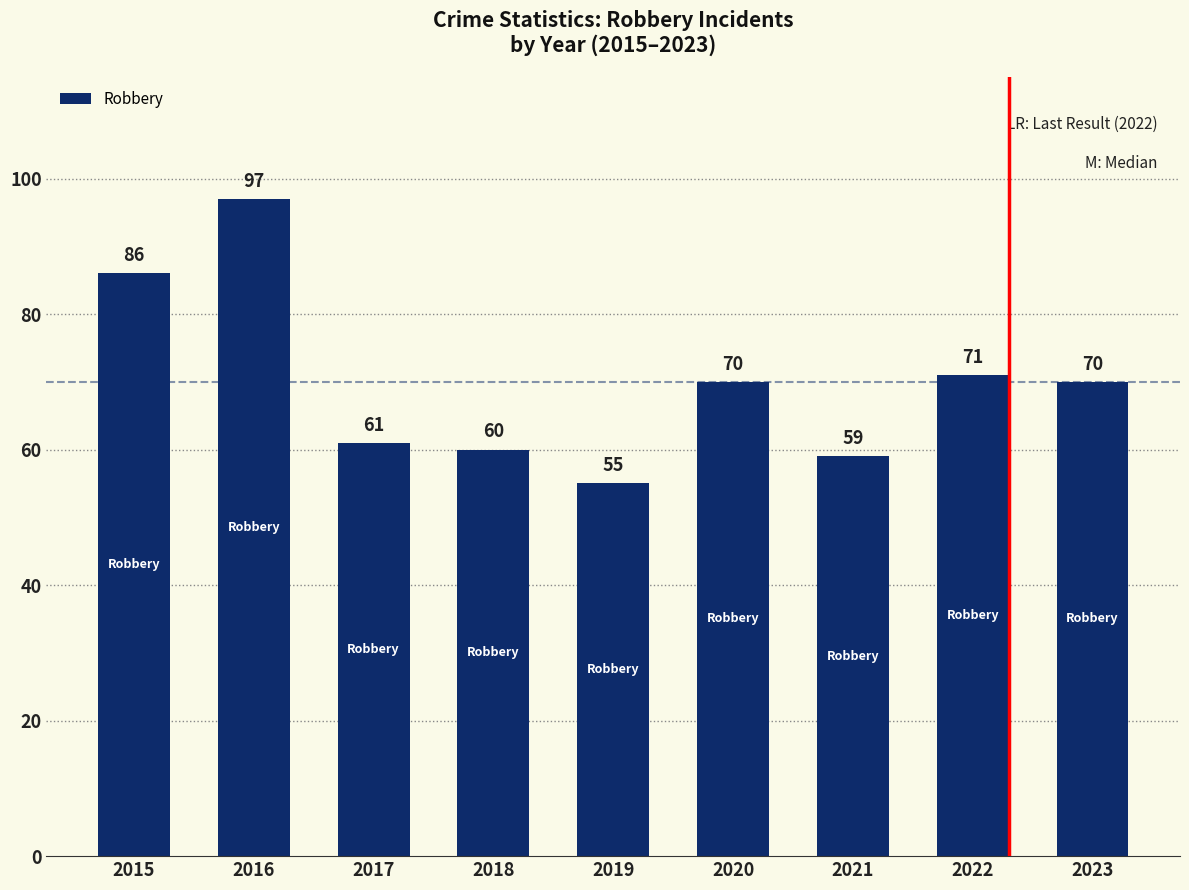

Reading right to left, extract all data points from this chart.

2023=70	2022=71	2021=59	2020=70	2019=55	2018=60	2017=61	2016=97	2015=86